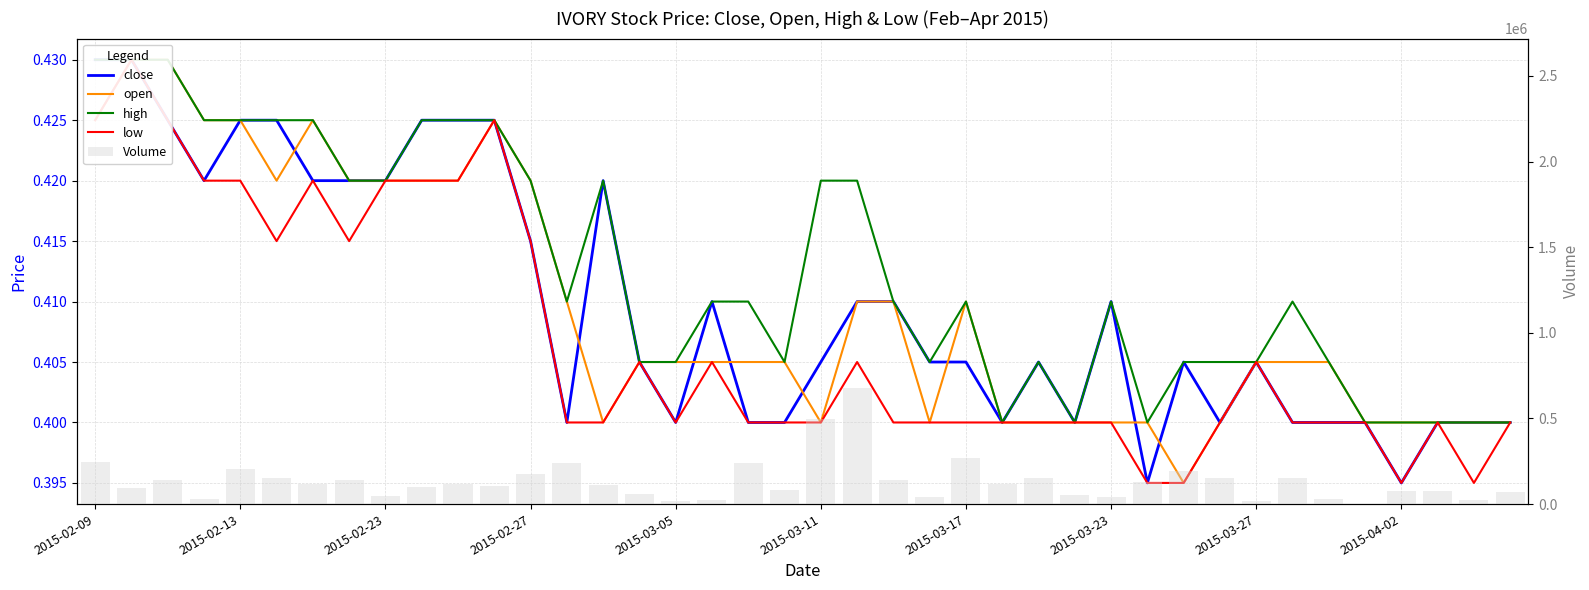

At which category is the sum across all series the highest?

21